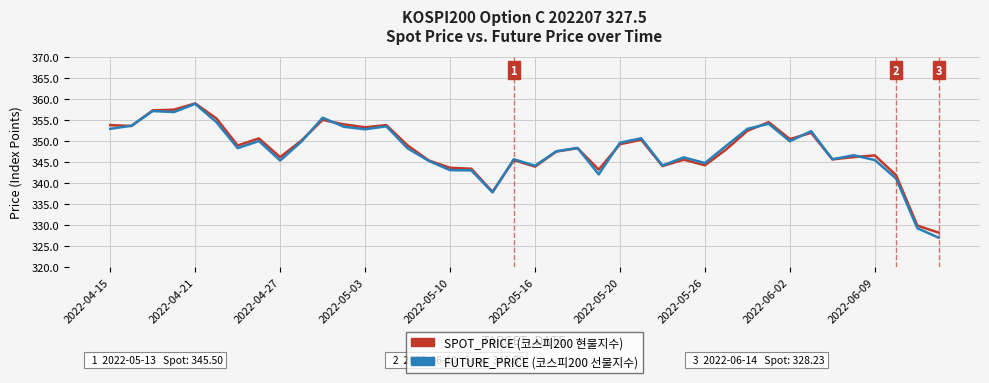

What is the difference between the second highest and minimum values in the SPOT_PRICE series?

29.3